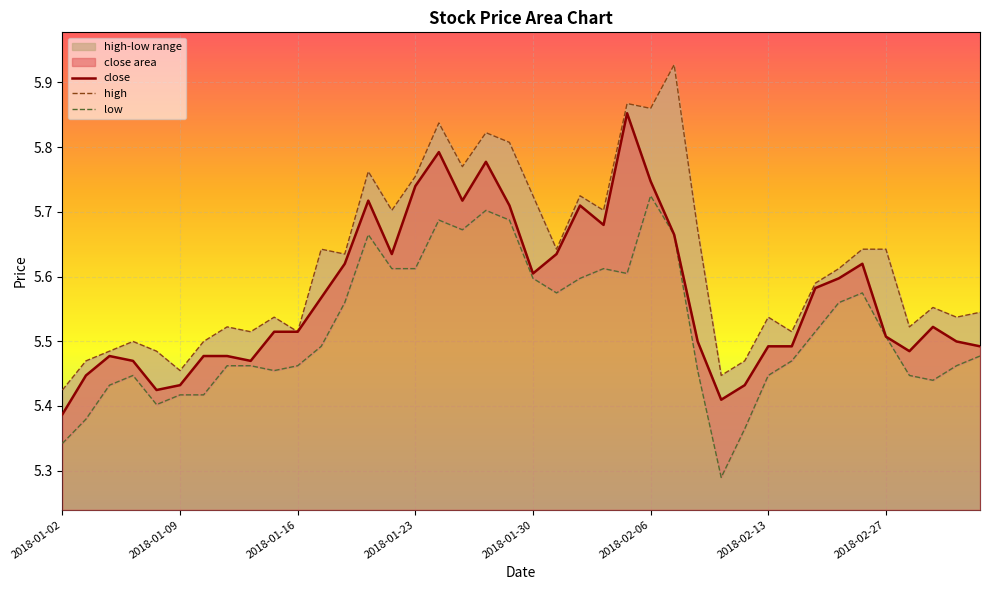

Where is close nearest to the value 5?

2018-01-02